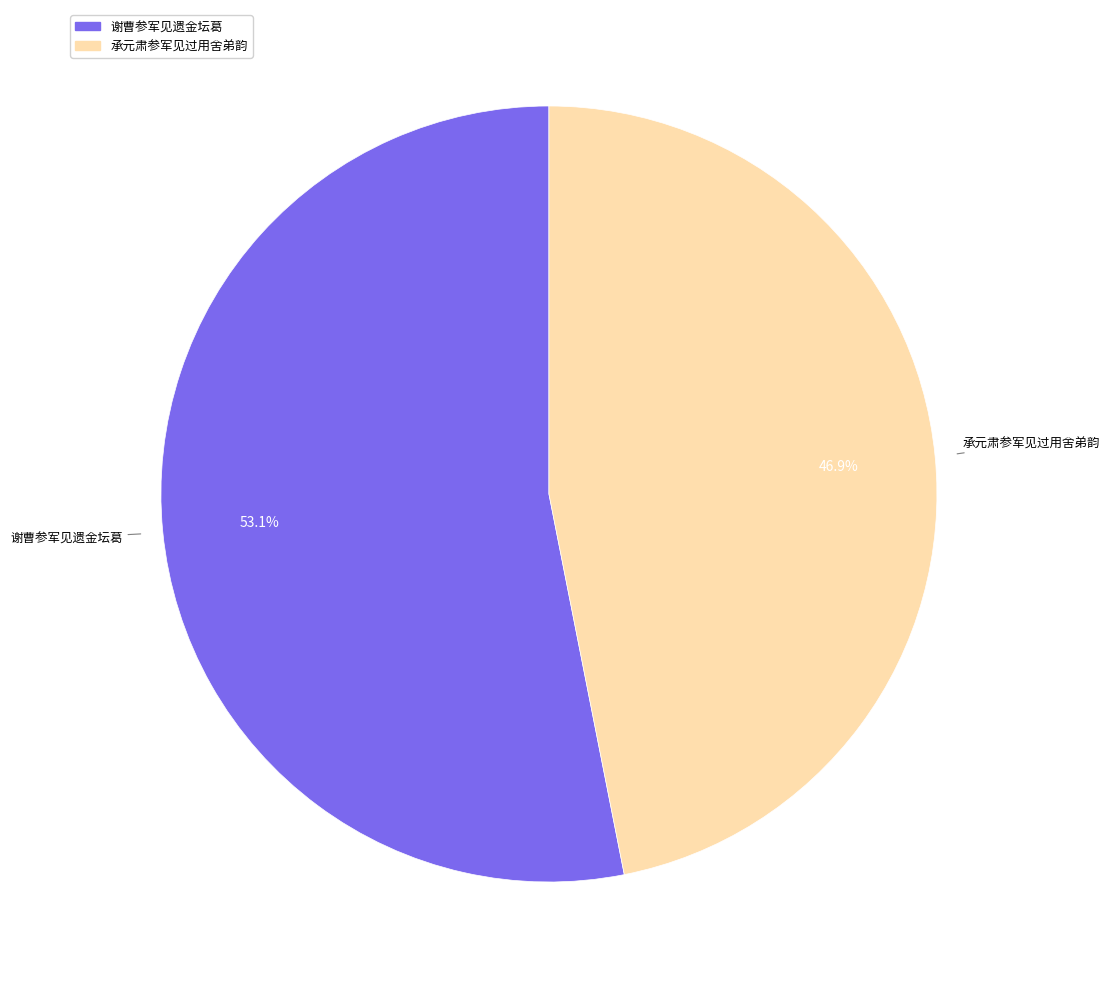

The 承元肃参军见过用舍弟韵 slice represents 47% of the pie. True or false?

True